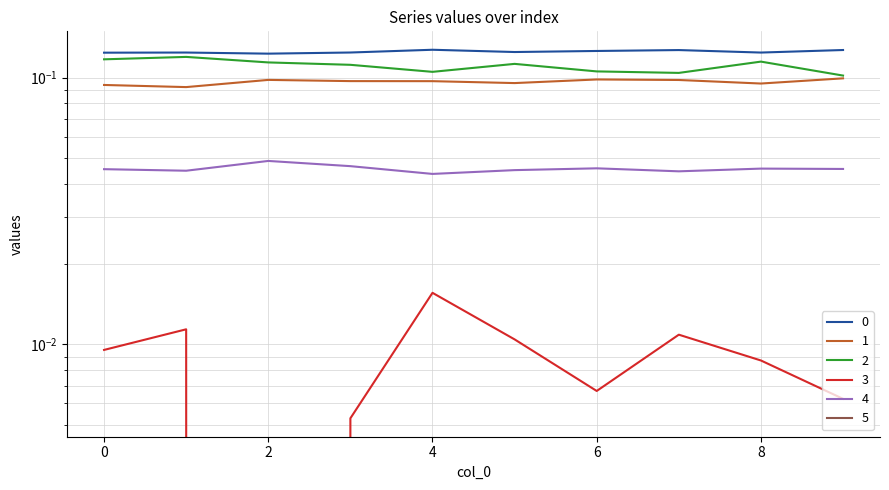

The value of 5 at 4 is -0.0. True or false?

False